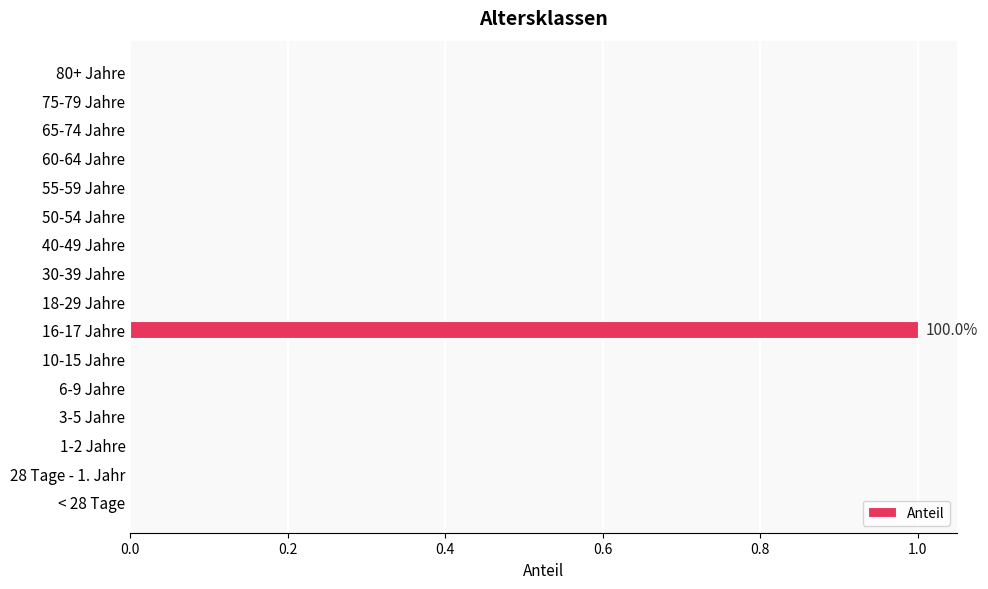

The value at 75-79 Jahre is -1. True or false?

False